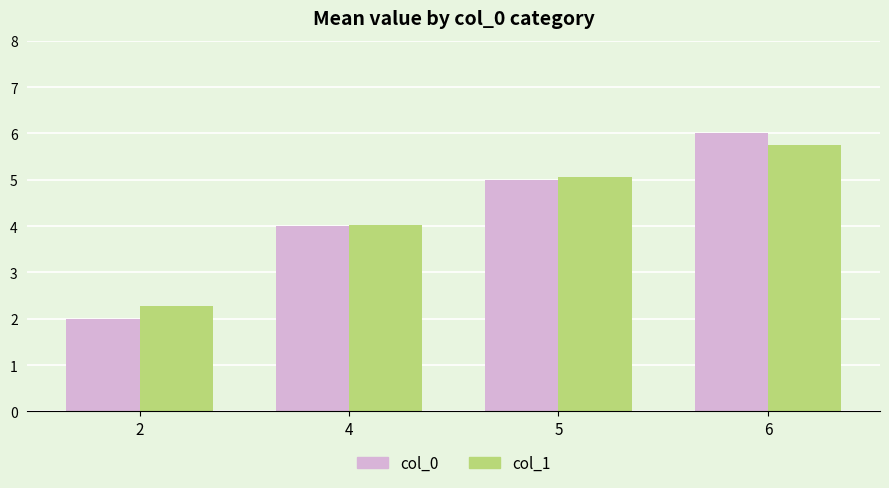

What is the difference between the col_1 values at 2 and 4?

1.7